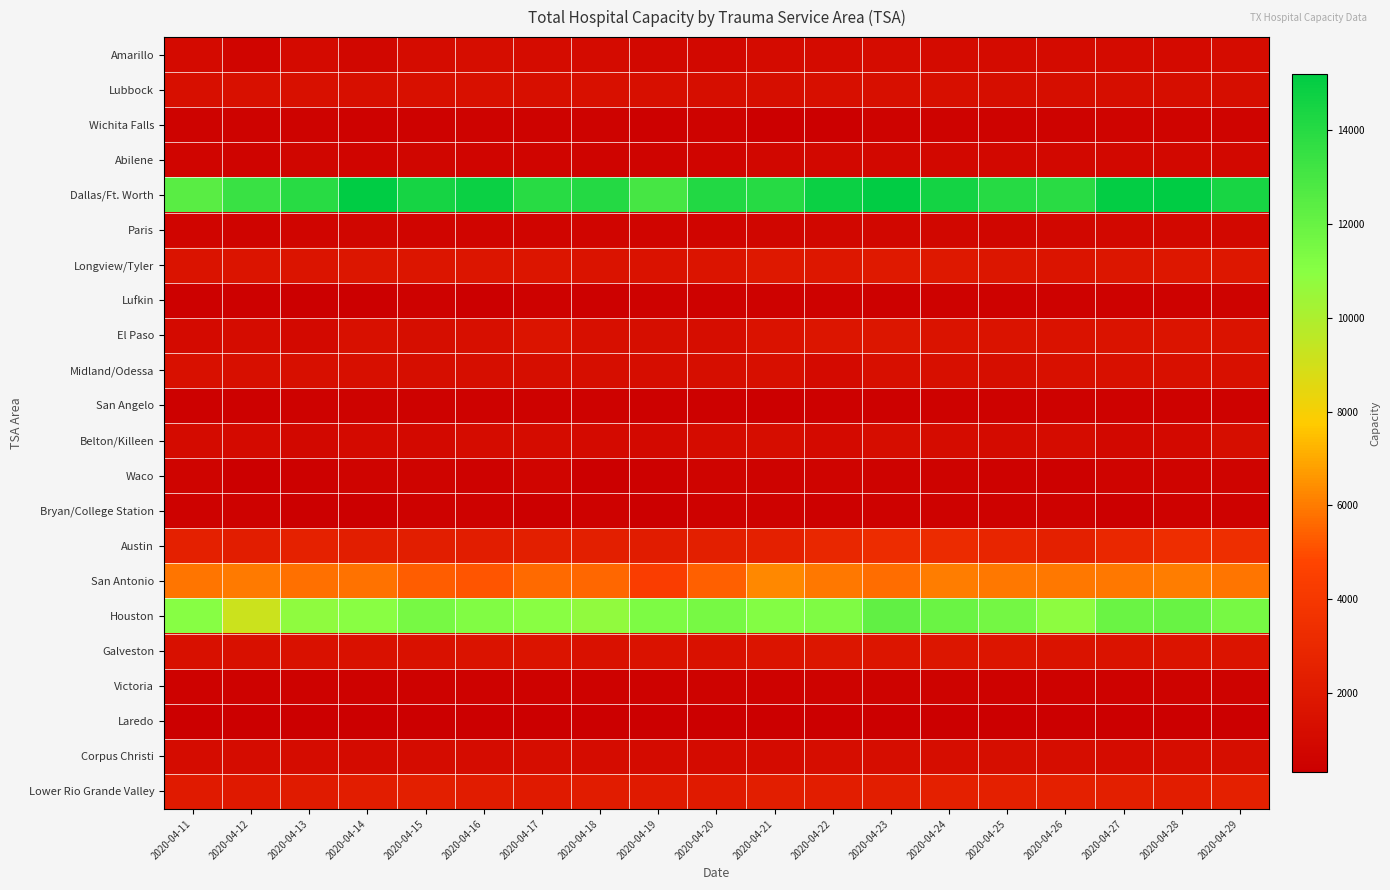

At which category is the sum across all series the highest?

2020-04-23